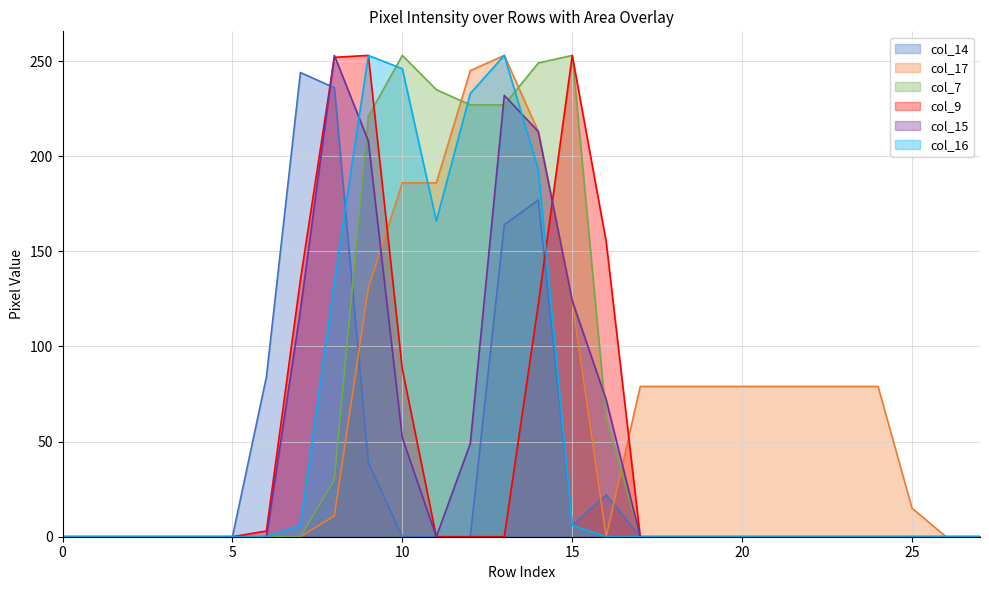

True or false: col_16 has a value of 103 at 25.

False